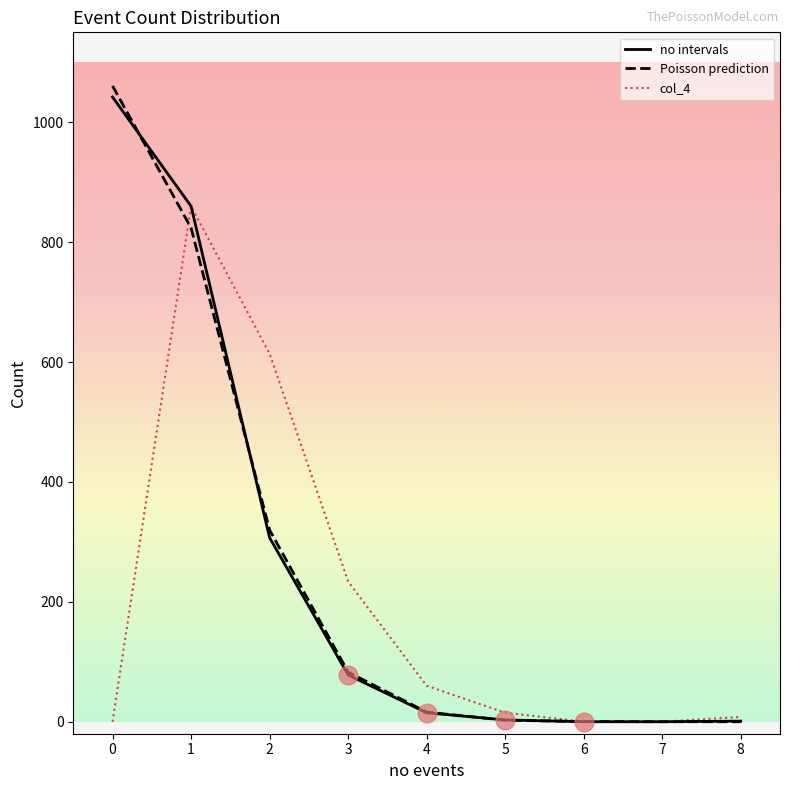

What are all the series names shown in the legend?

no intervals, Poisson prediction, col_4